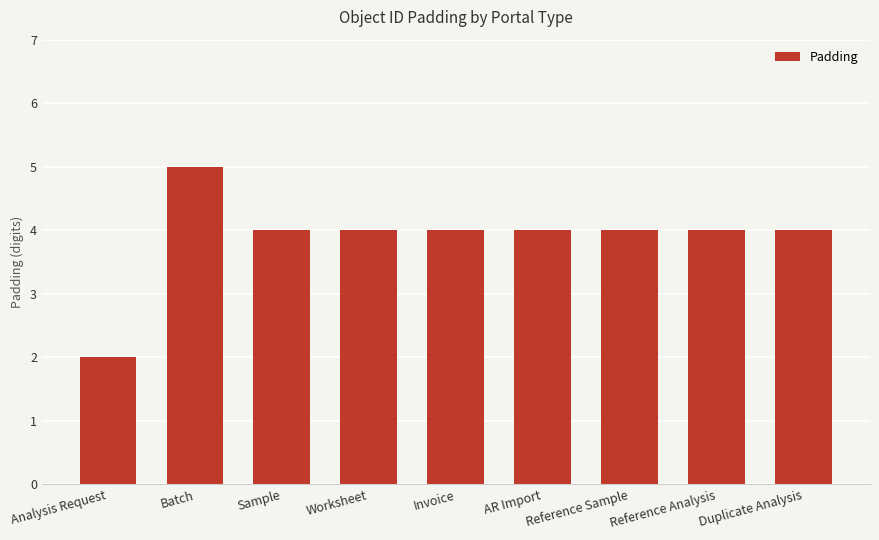

What is the average value?

4